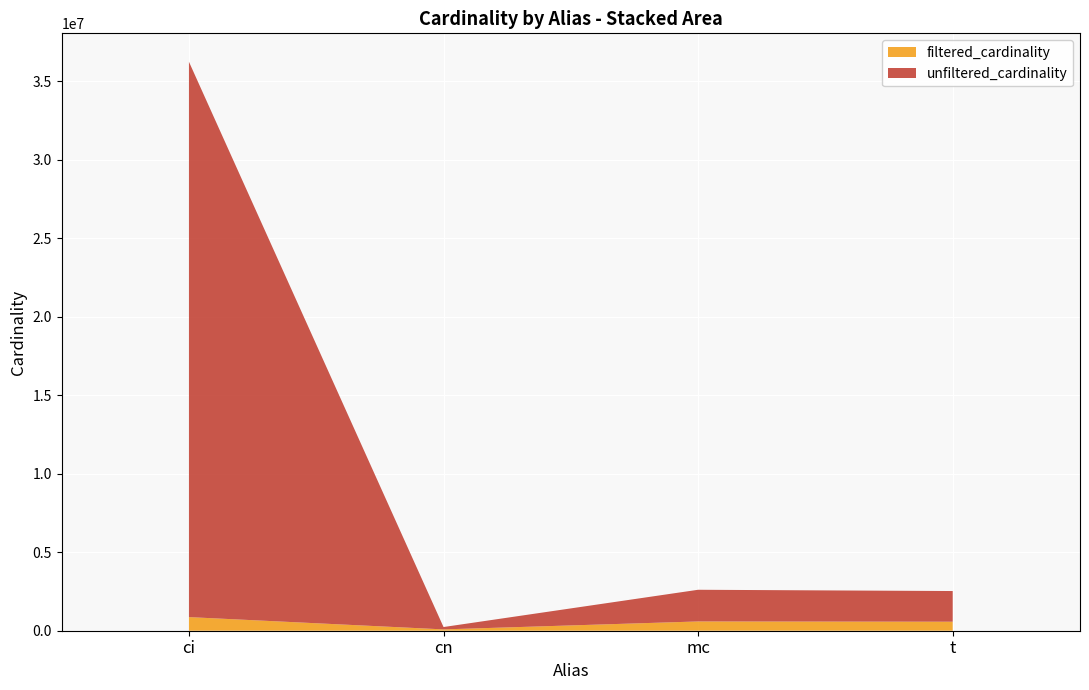

Reading left to right, what are all the values shown in this chart?

unfiltered_cardinality: ci=36244344	cn=234997	mc=2609129	t=2528312
filtered_cardinality: ci=867477	cn=84843	mc=590994	t=574556